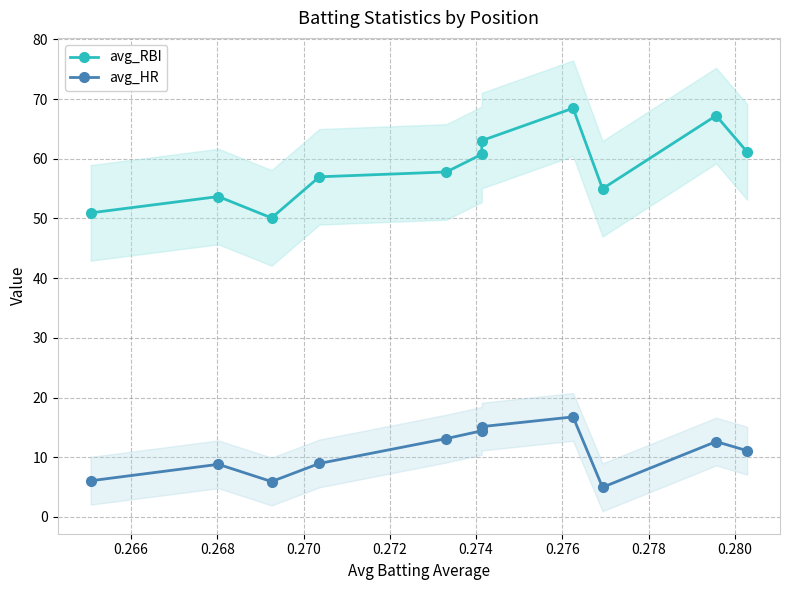

What is the lowest value of the avg_RBI series?

50.1